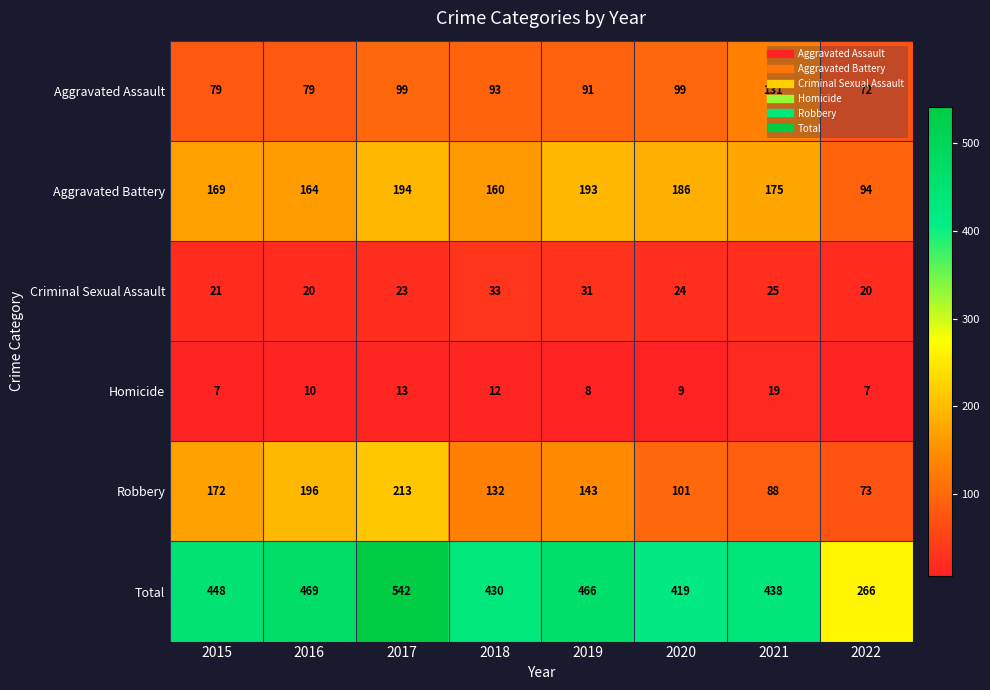

Which category has the lowest value in the Aggravated Assault series?

2022